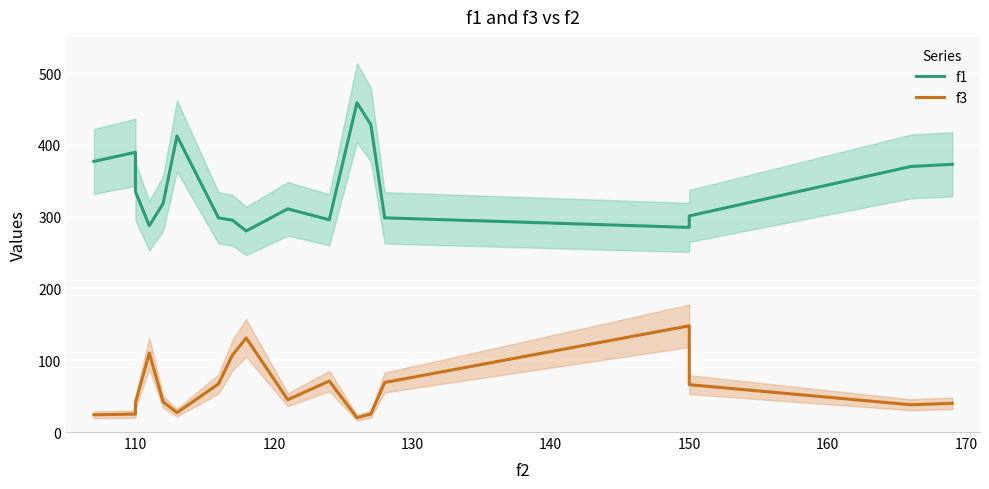

True or false: f3 and f1 cross at least once.

False